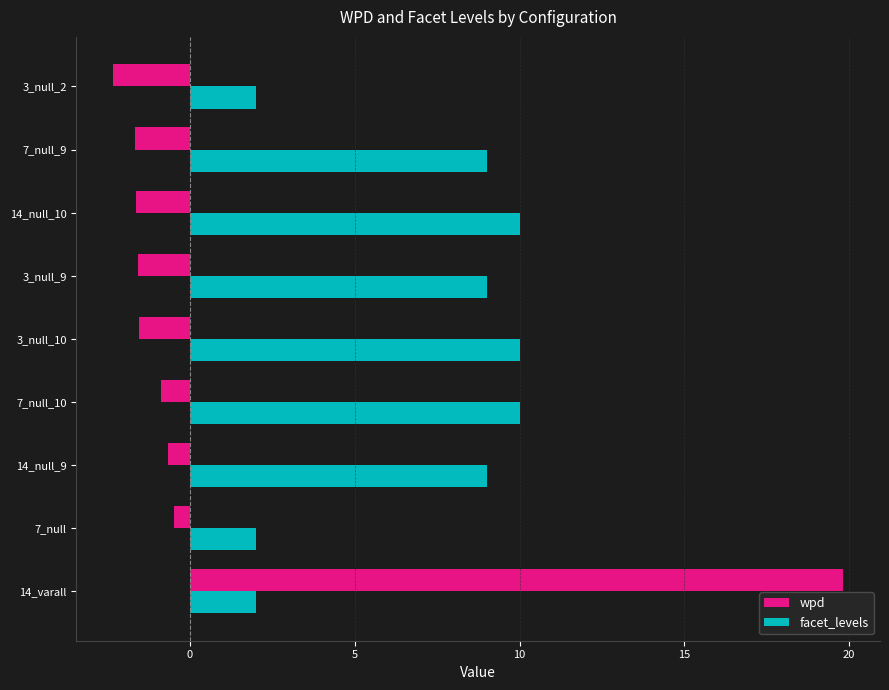

Rank the series by their maximum value, from highest to lowest.

wpd, facet_levels